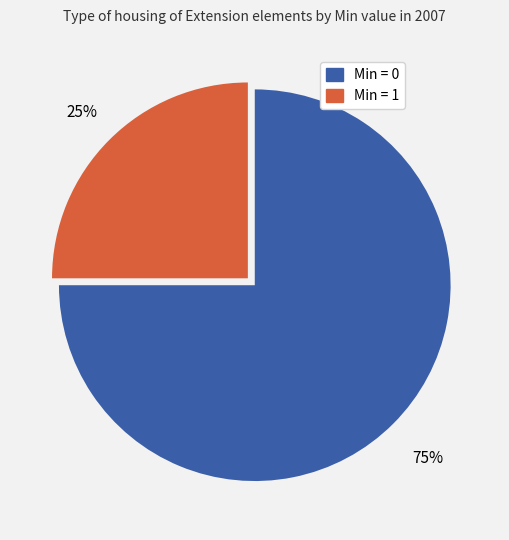

To the nearest percent, what is the difference between the largest and smallest slice percentages?

50%